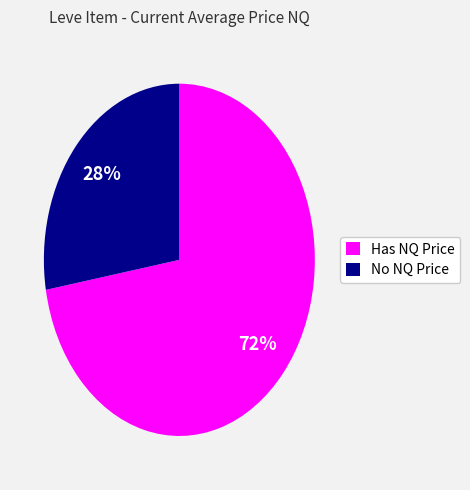

Which slice is the smallest?

No NQ Price